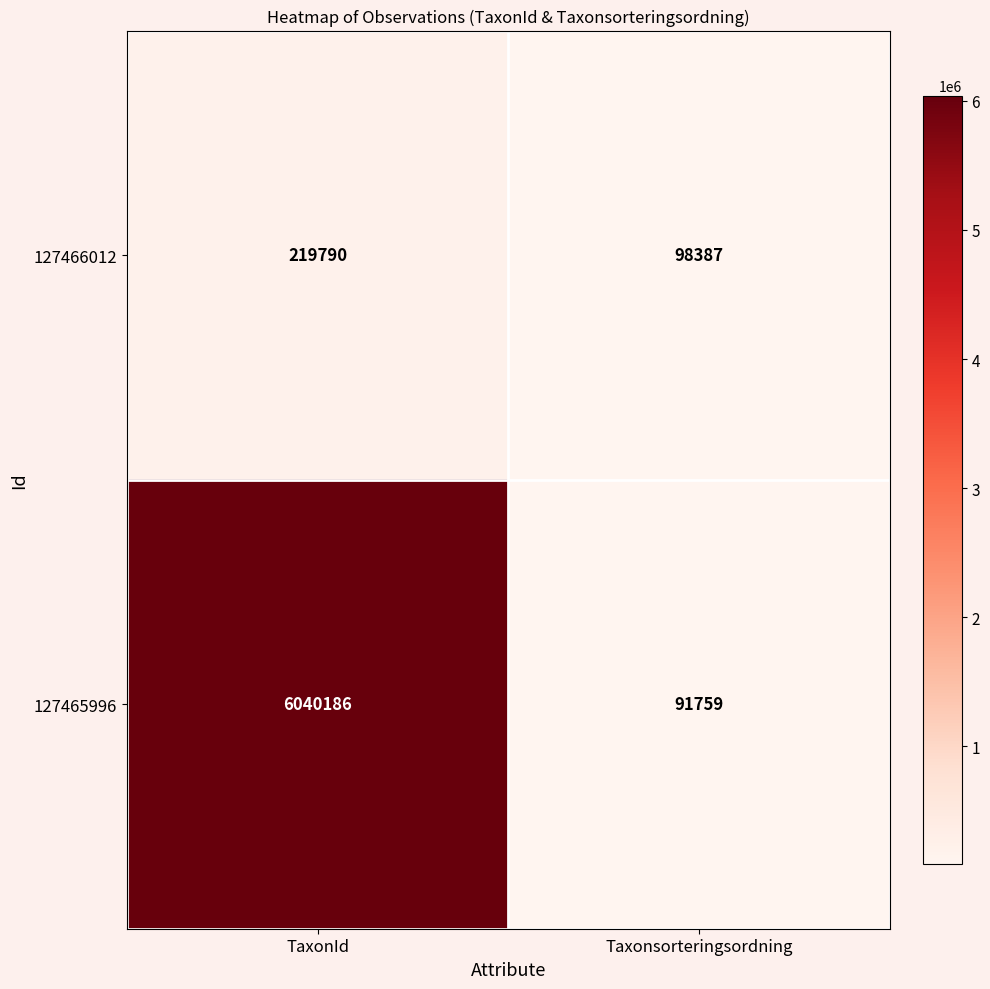

What is the spread (max minus min) of values at Taxonsorteringsordning?

6628